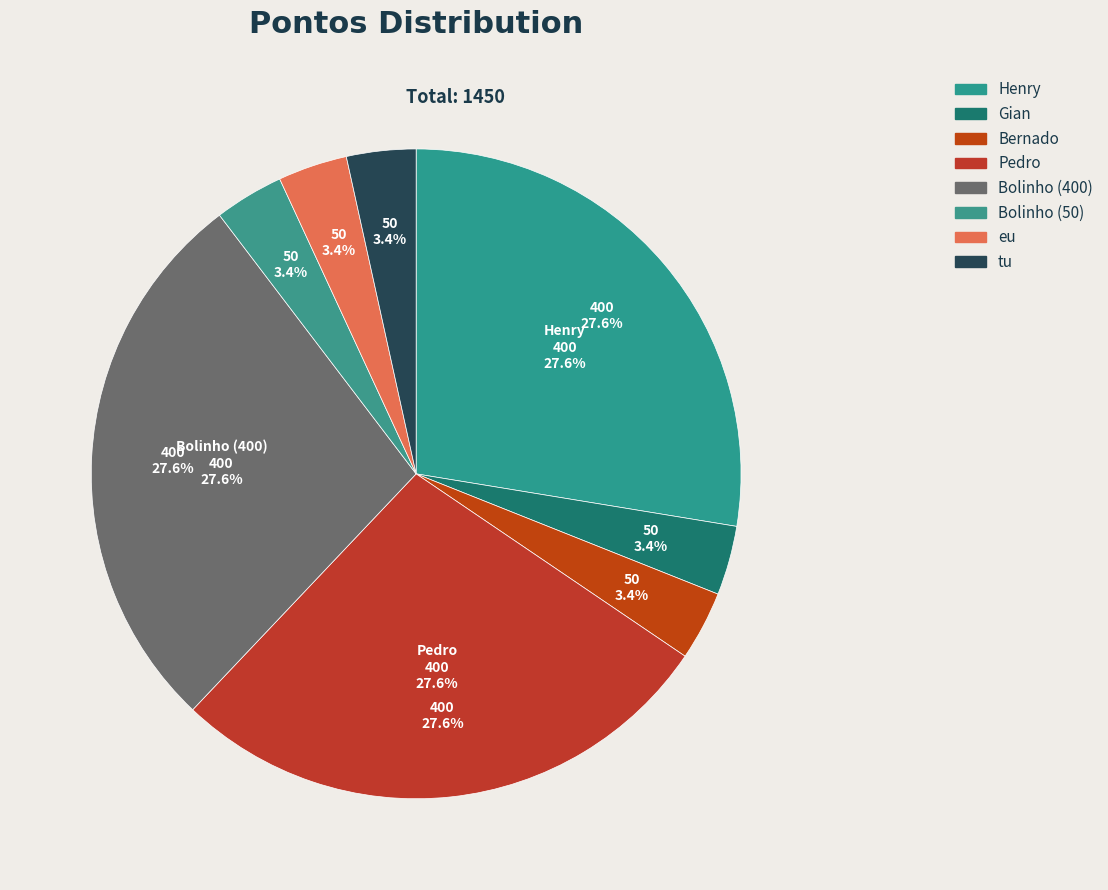

Which slice is the largest?

Henry